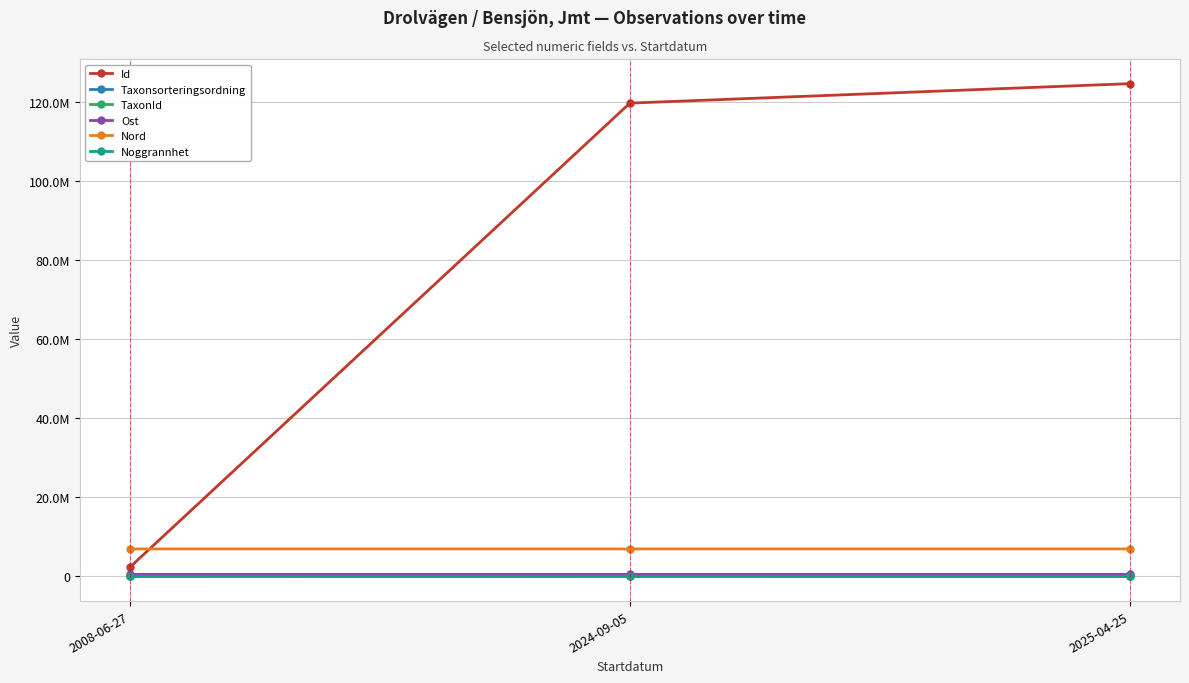

What is the label of the 3rd point from the left?

2025-04-25